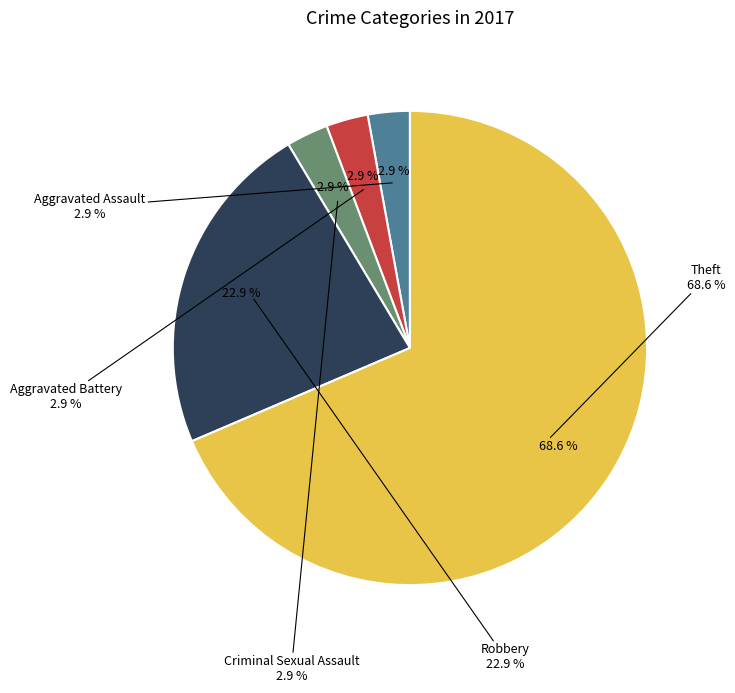

Is the sum of Theft and Aggravated Battery greater than half?

Yes